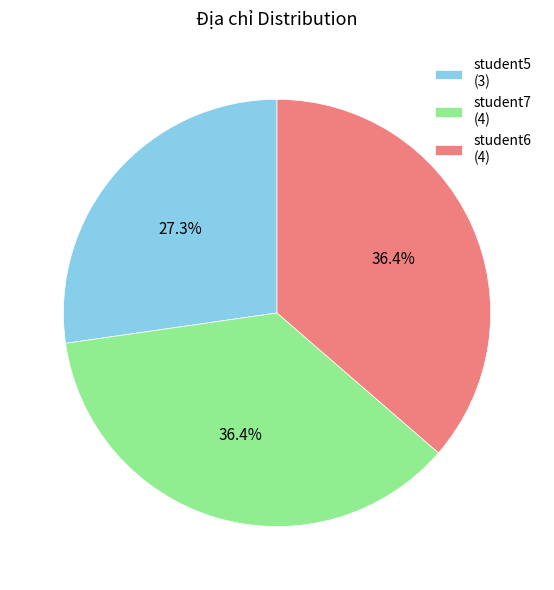

Do student7 and student6 together represent more than half of the pie?

Yes